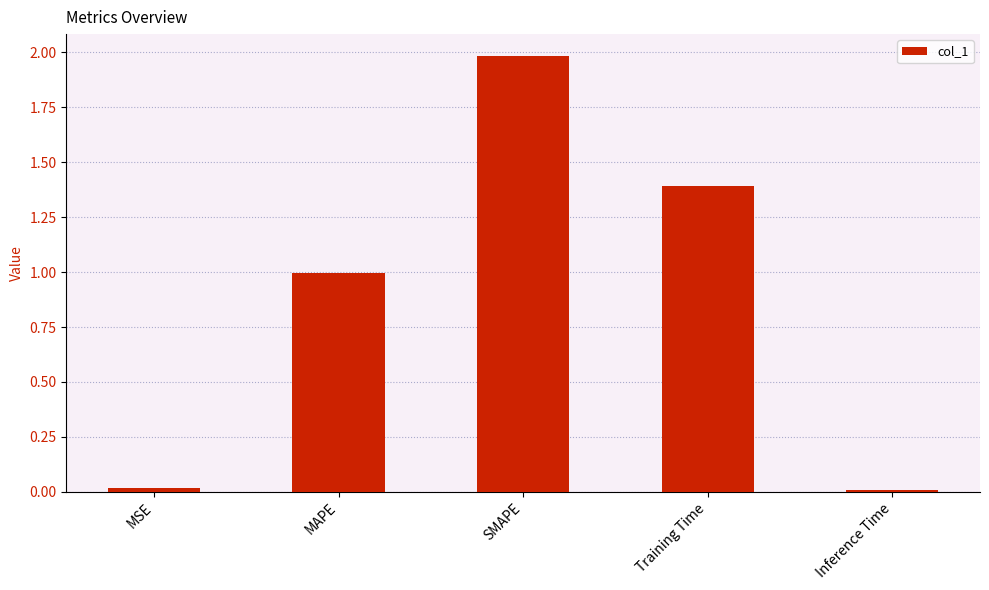

What is the greatest value displayed?

2.0